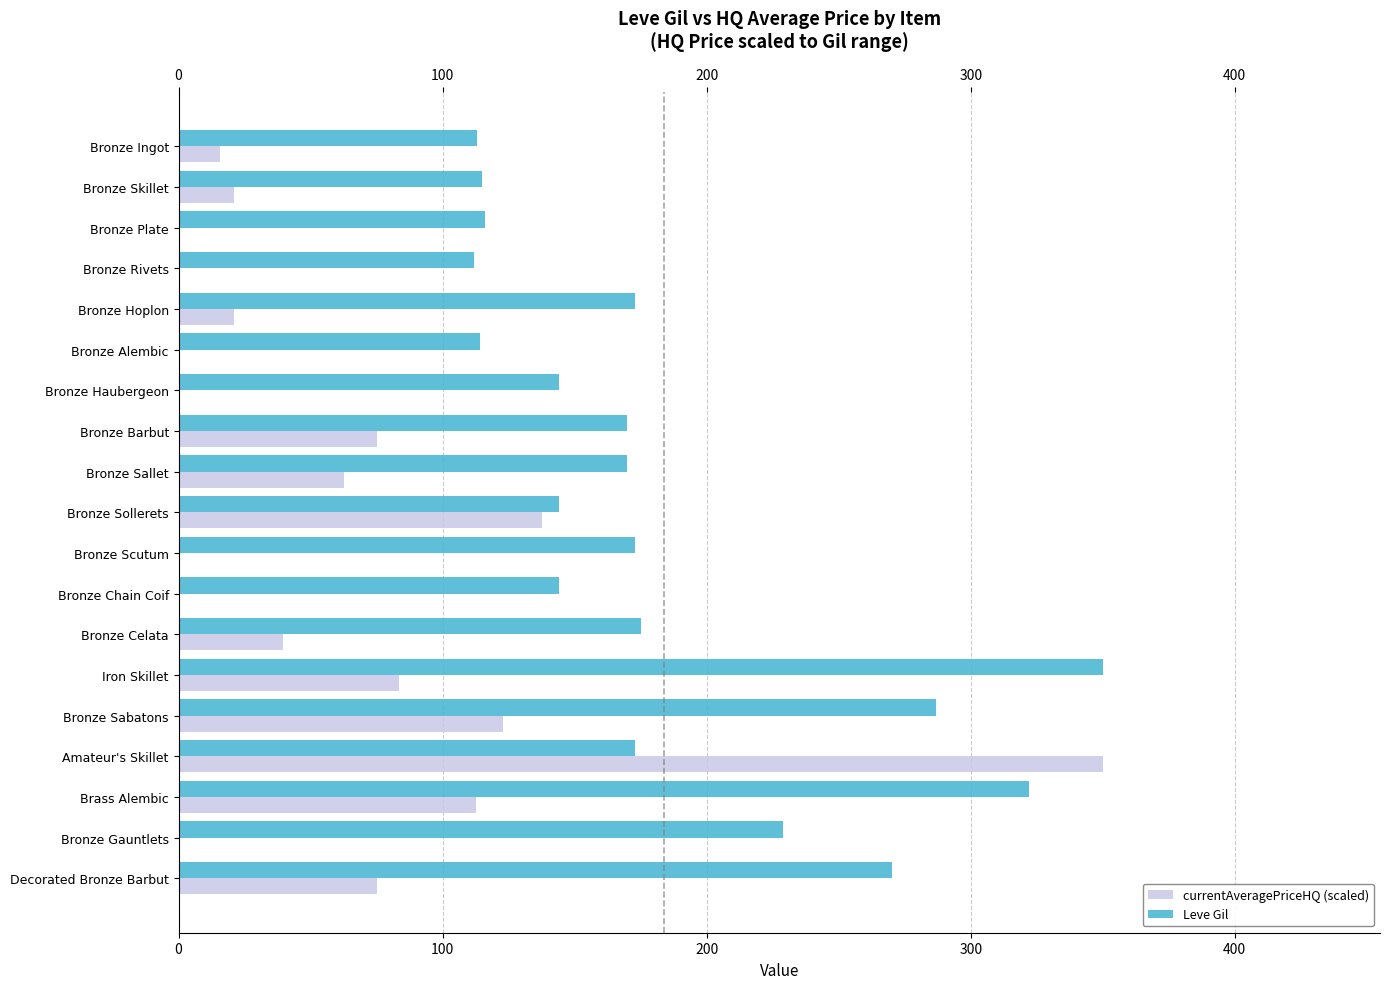

At which category is the sum across all series the highest?

Amateur's Skillet